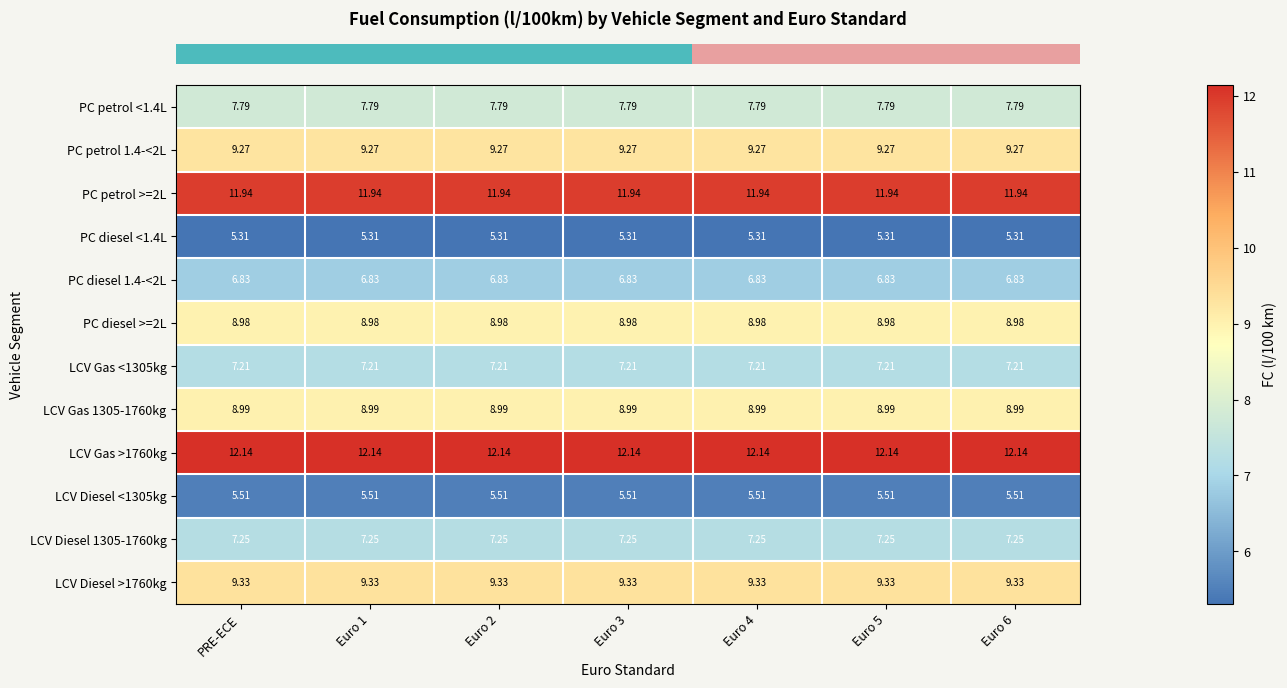

Is the value of PC petrol 1.4-<2L at Euro 6 greater than the value of PC diesel 1.4-<2L at Euro 3?

Yes